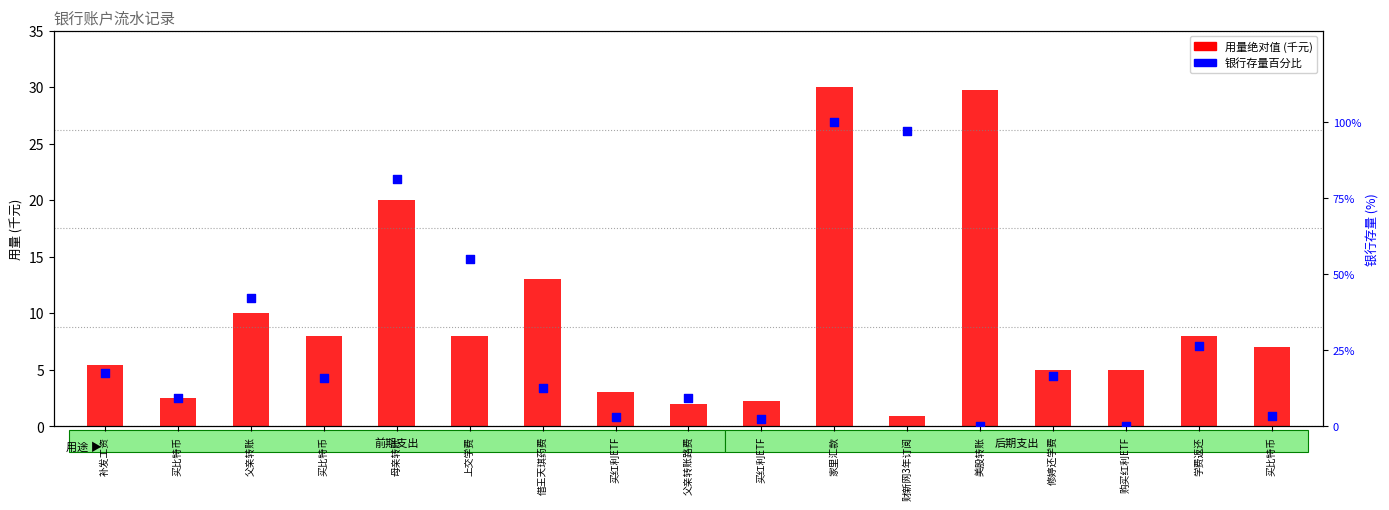

Which series has the widest spread of Y values?

银行存量 (百分比)